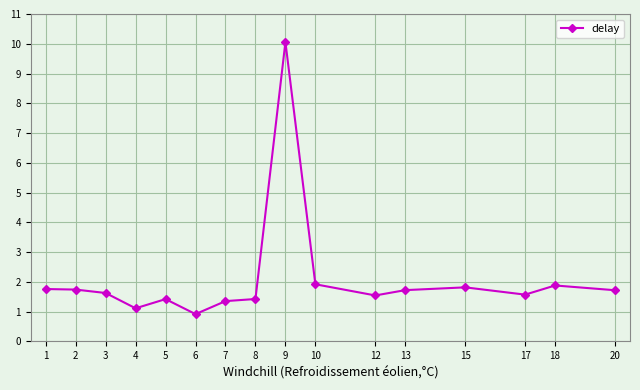

True or false: there are more than 2 points higher than both neighbors.

True